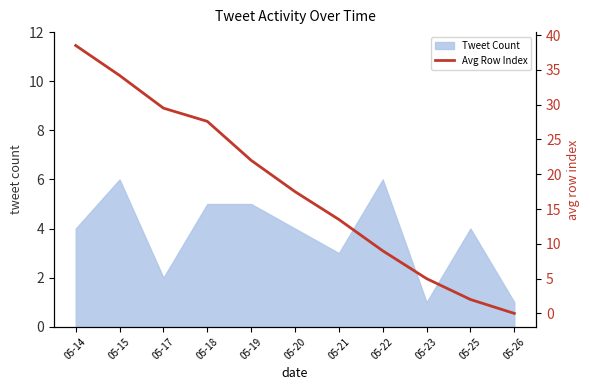

At which category does the chart reach its peak across all series?

05-14